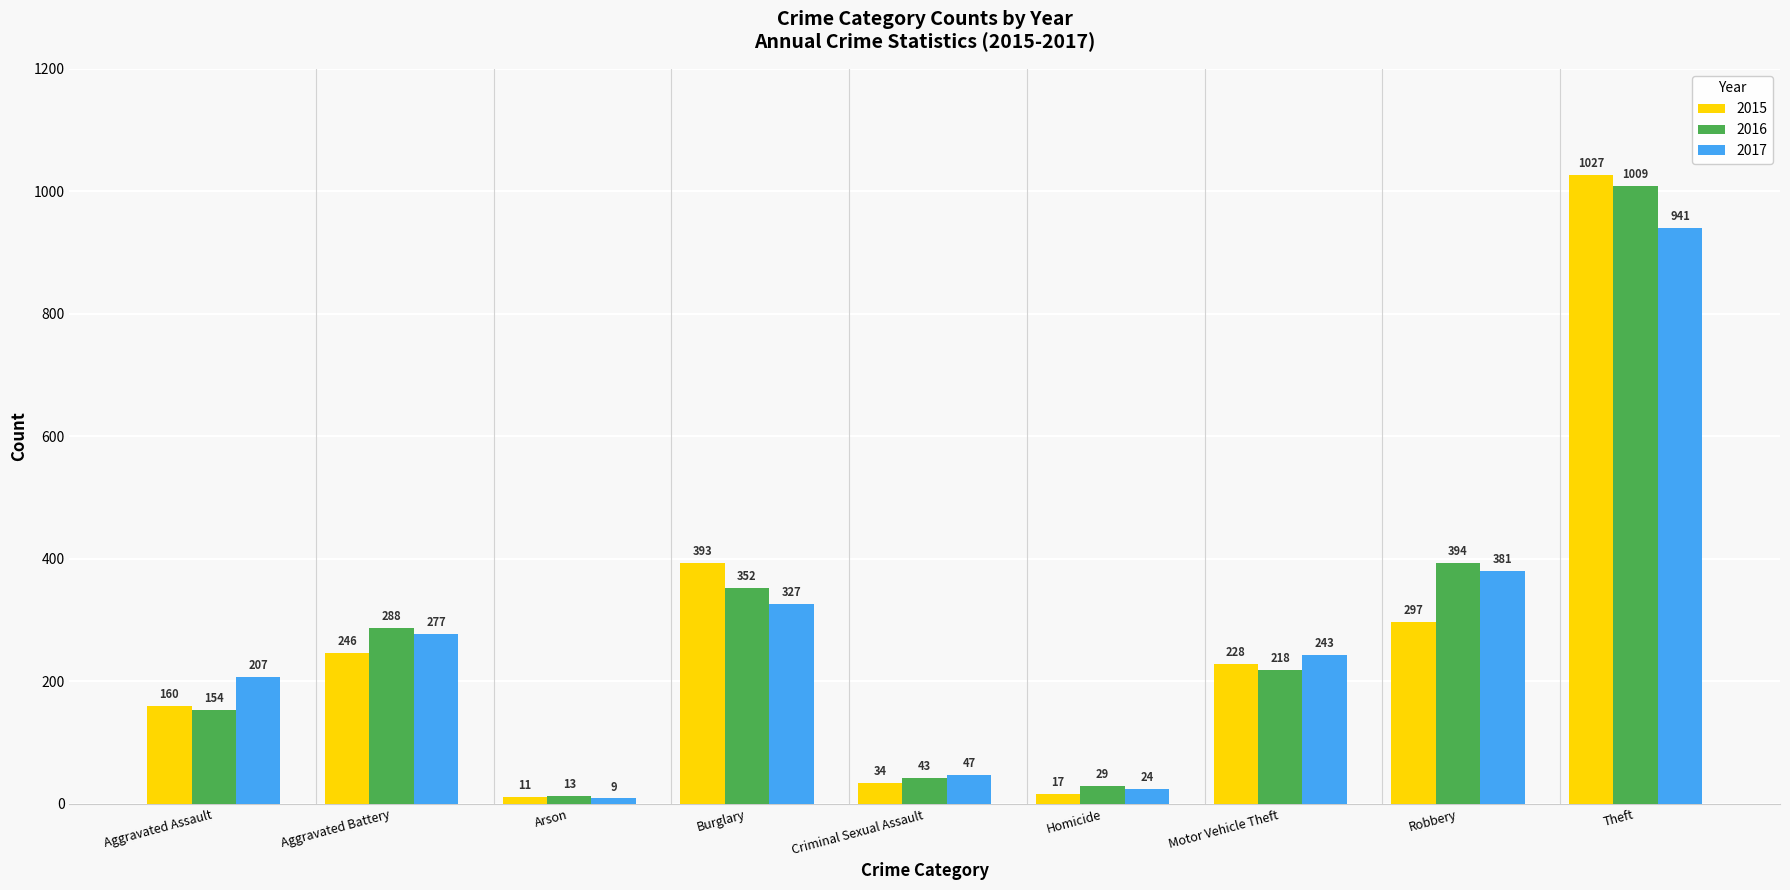

What position from the left is Robbery?

8